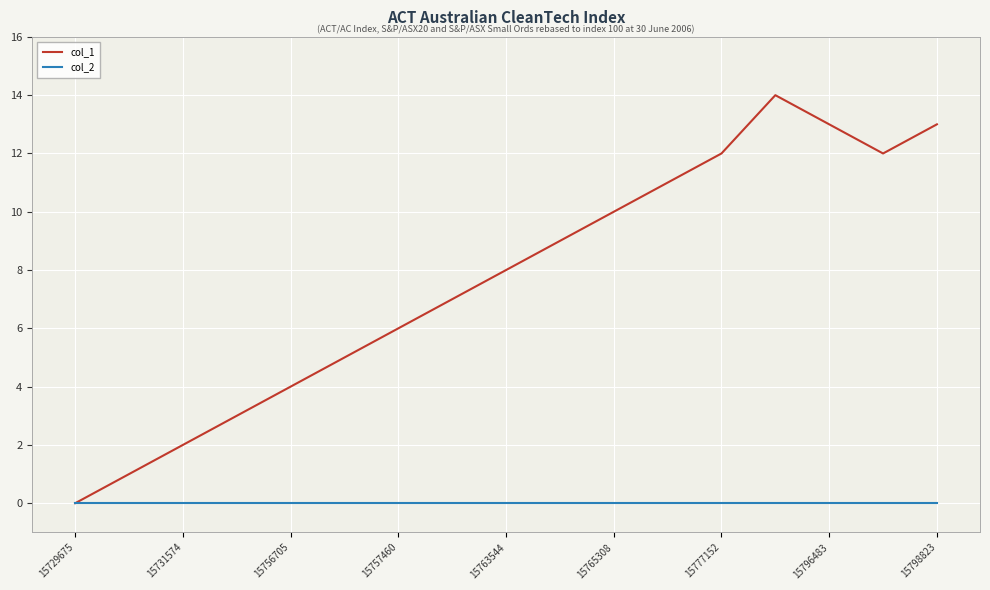

Which series has the largest total across all categories?

col_1